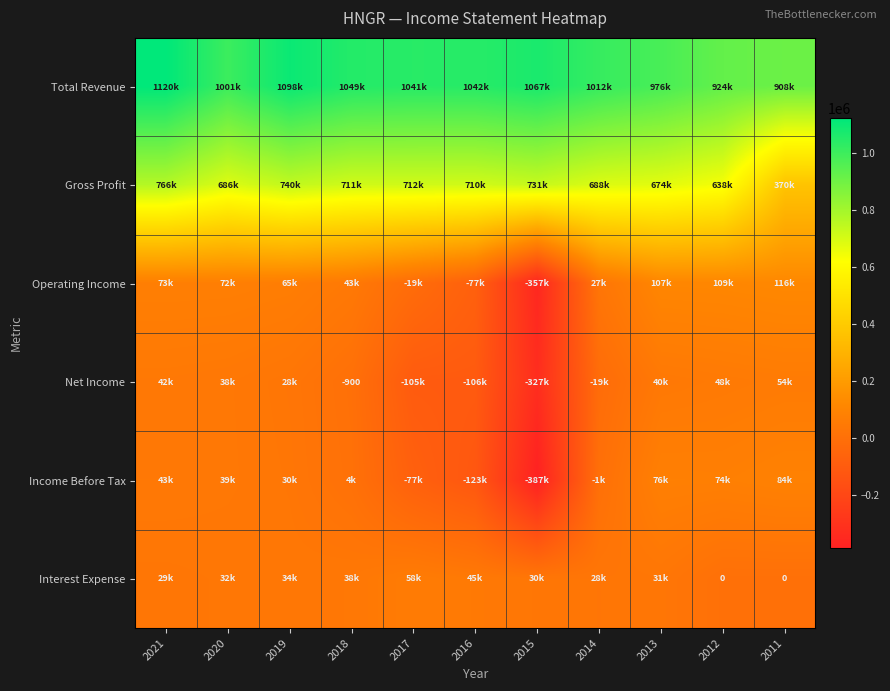

The value of Gross Profit at 2020 is 685700. True or false?

True